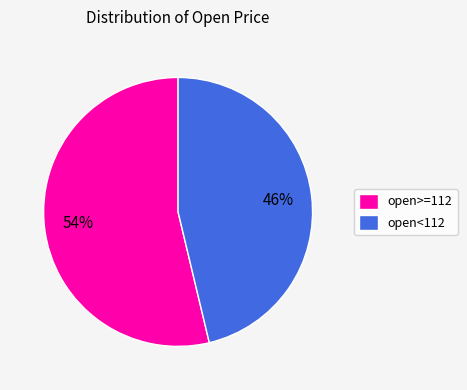

The open>=112 slice represents 44% of the pie. True or false?

False